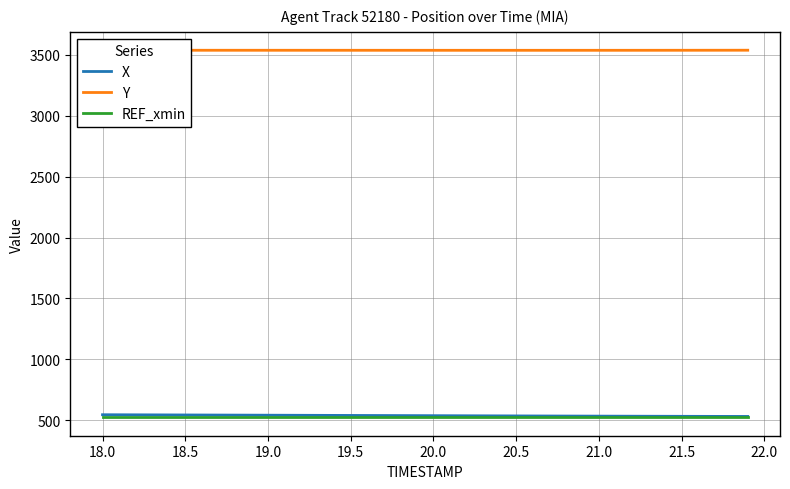

Which series has the largest total across all categories?

Y